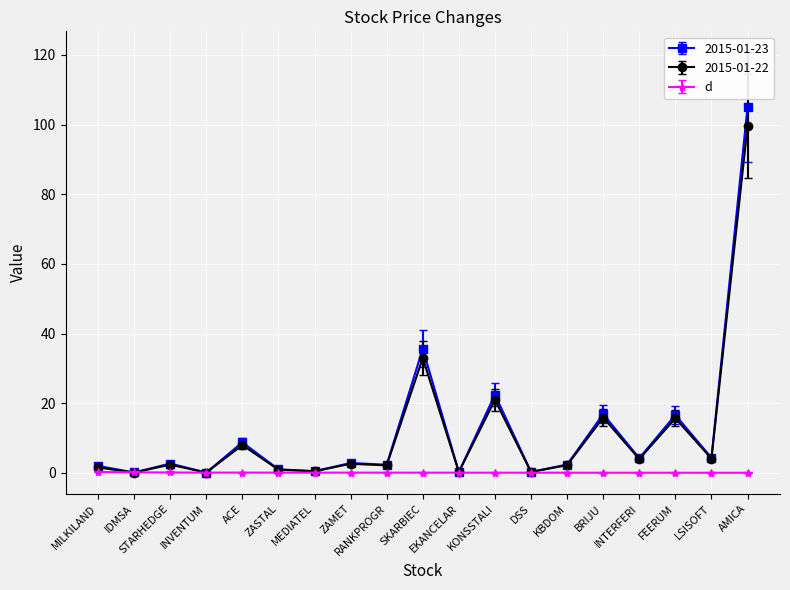

At which label does 2015-01-22 reach its peak?

AMICA